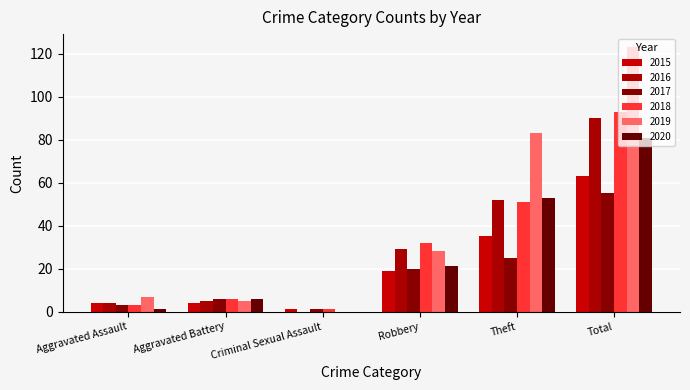

Reading left to right, transcribe all the data shown in this chart.

2015: Aggravated Assault=4	Aggravated Battery=4	Criminal Sexual Assault=1	Robbery=19	Theft=35	Total=63
2016: Aggravated Assault=4	Aggravated Battery=5	Criminal Sexual Assault=0	Robbery=29	Theft=52	Total=90
2017: Aggravated Assault=3	Aggravated Battery=6	Criminal Sexual Assault=1	Robbery=20	Theft=25	Total=55
2018: Aggravated Assault=3	Aggravated Battery=6	Criminal Sexual Assault=1	Robbery=32	Theft=51	Total=93
2019: Aggravated Assault=7	Aggravated Battery=5	Criminal Sexual Assault=0	Robbery=28	Theft=83	Total=123
2020: Aggravated Assault=1	Aggravated Battery=6	Criminal Sexual Assault=0	Robbery=21	Theft=53	Total=81